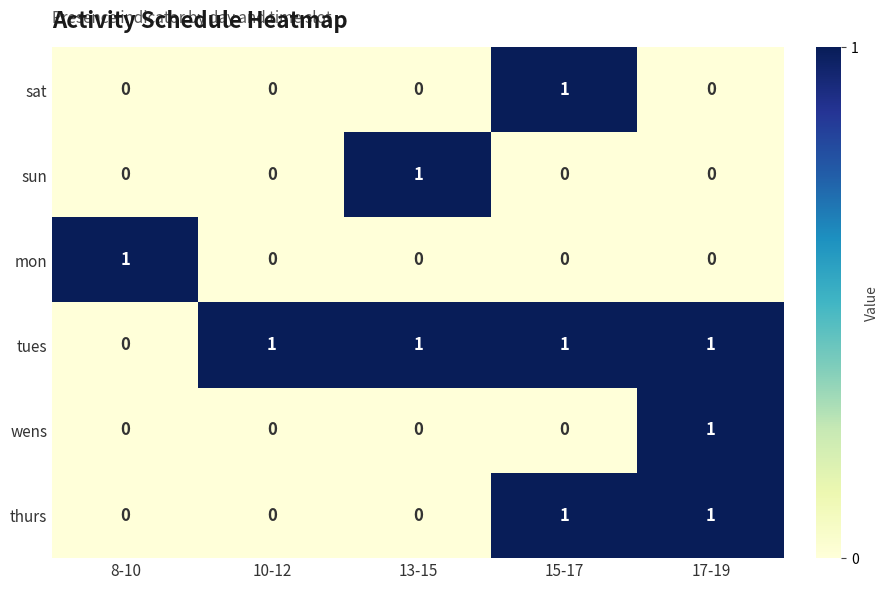

Is it true that tues equals 2 at 15-17?

False